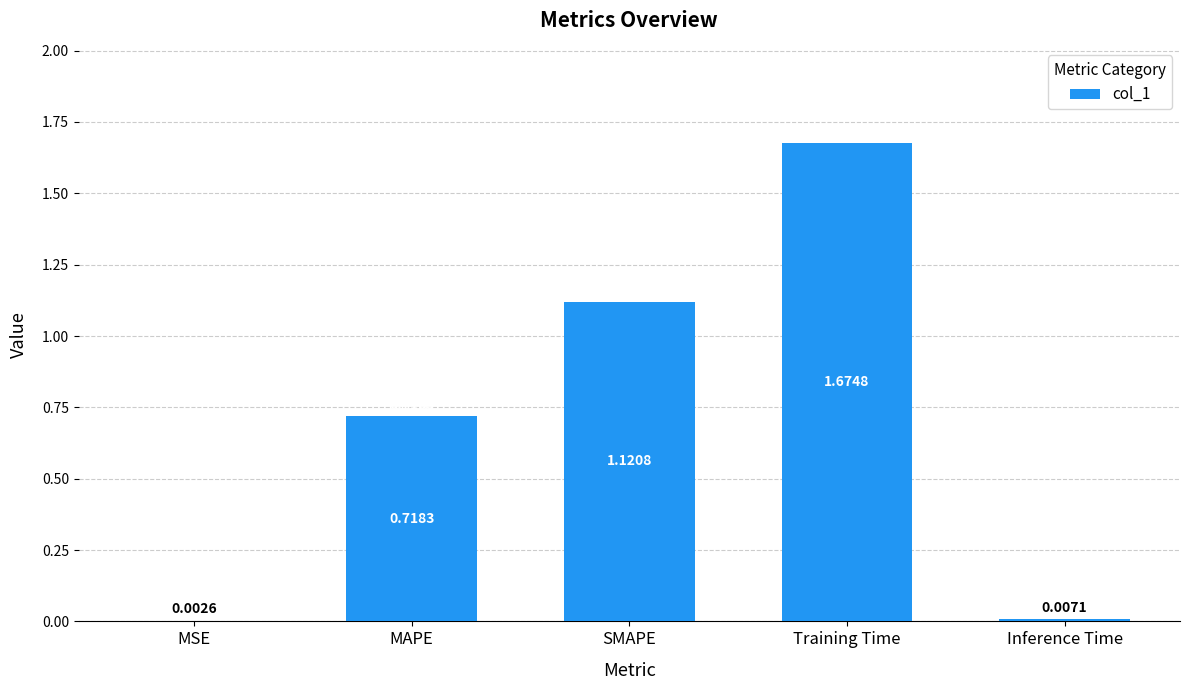

Does the chart contain stacked bars?

No